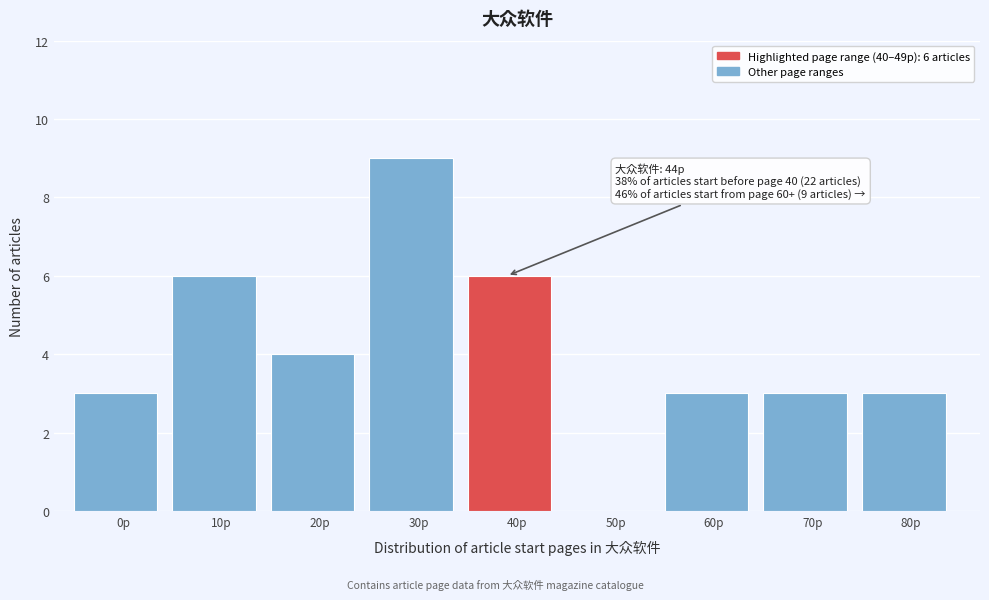

Reading left to right, transcribe all the data shown in this chart.

0p=3	10p=6	20p=4	30p=9	40p=6	50p=0	60p=3	70p=3	80p=3